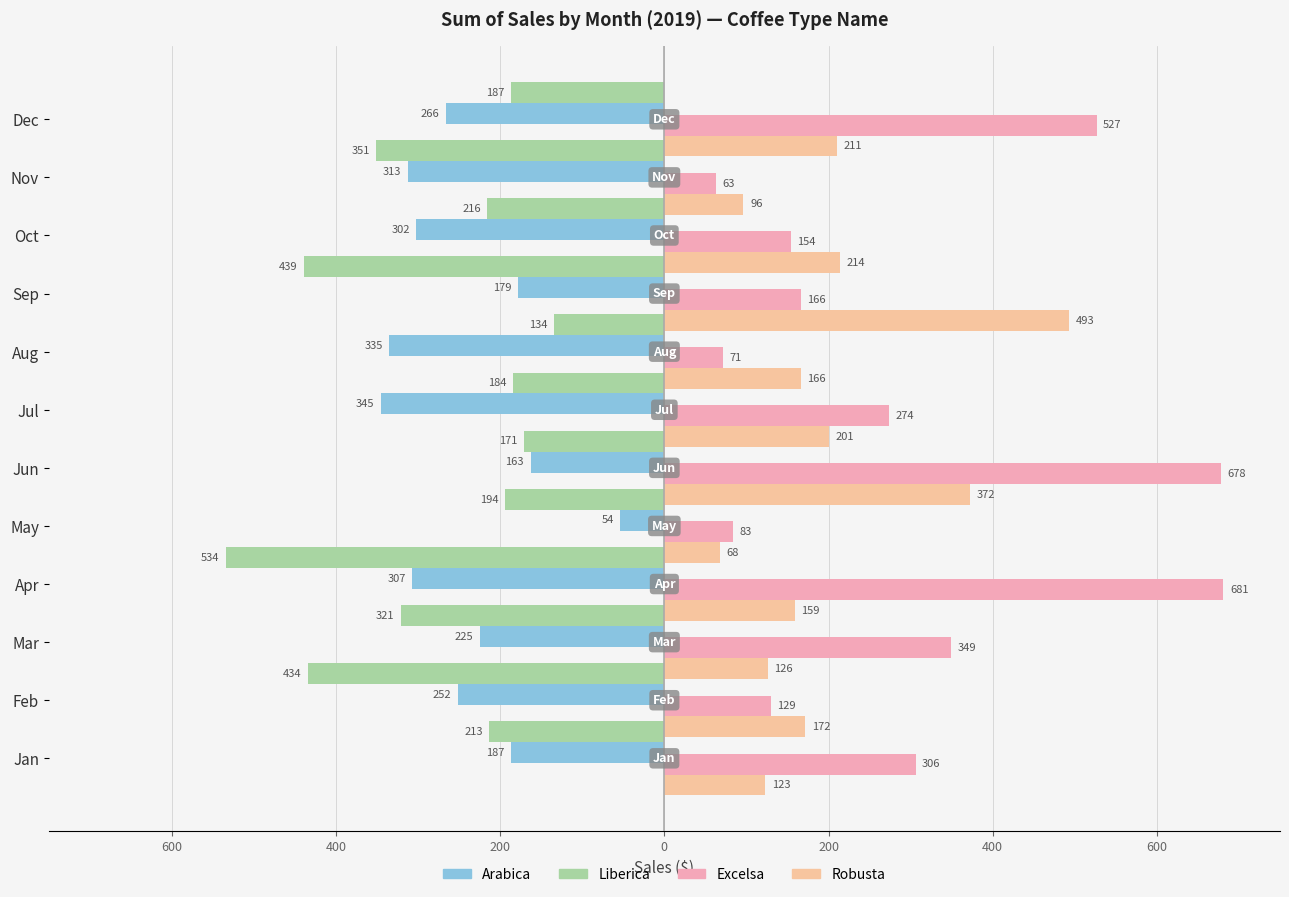

Is the value of Robusta at Feb greater than the value of Arabica at Jan?

Yes